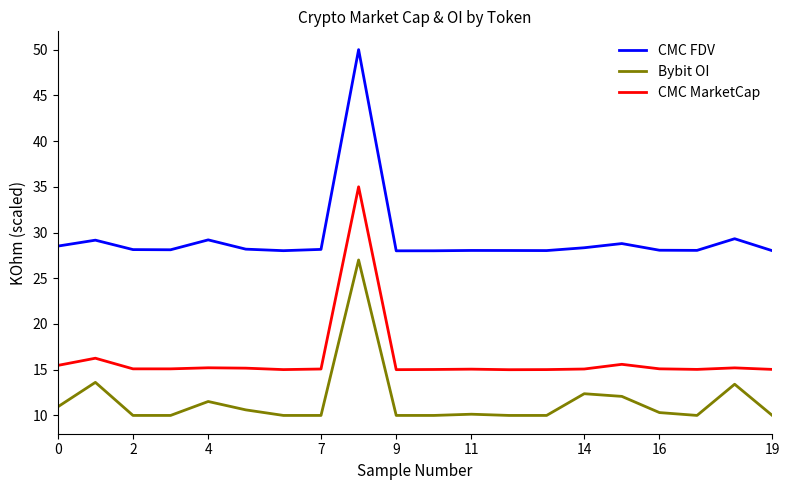

At how many categories does at least one series exceed 46?

1